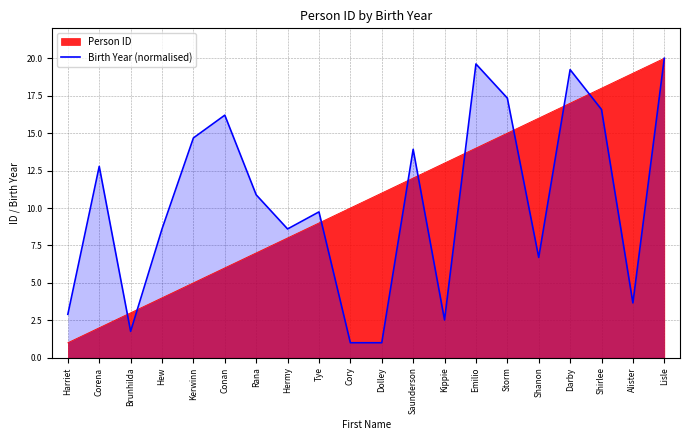

Rank the categories by Person ID value from highest to lowest.

Lisle, Alister, Shirlee, Darby, Shanon, Storm, Emilio, Kippie, Saunderson, Dolley, Cory, Tye, Hermy, Rana, Conan, Kerwinn, Hew, Brunhilda, Corena, Harriet